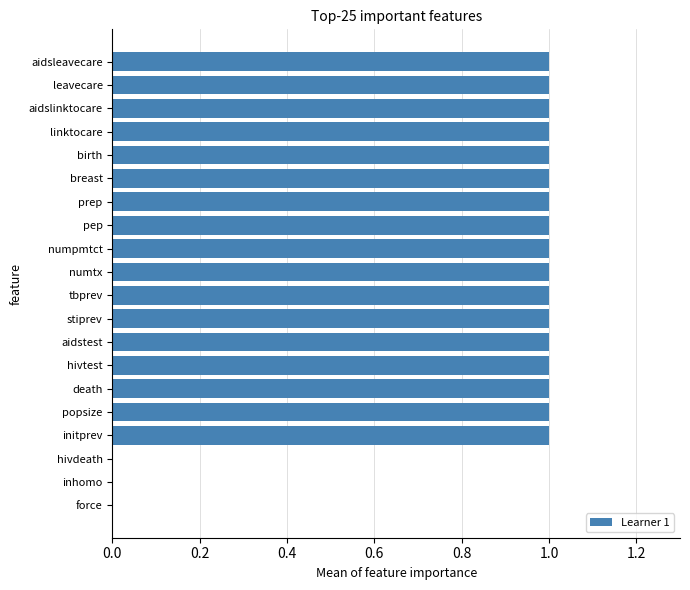

True or false: the data shows 0 at inhomo.

True